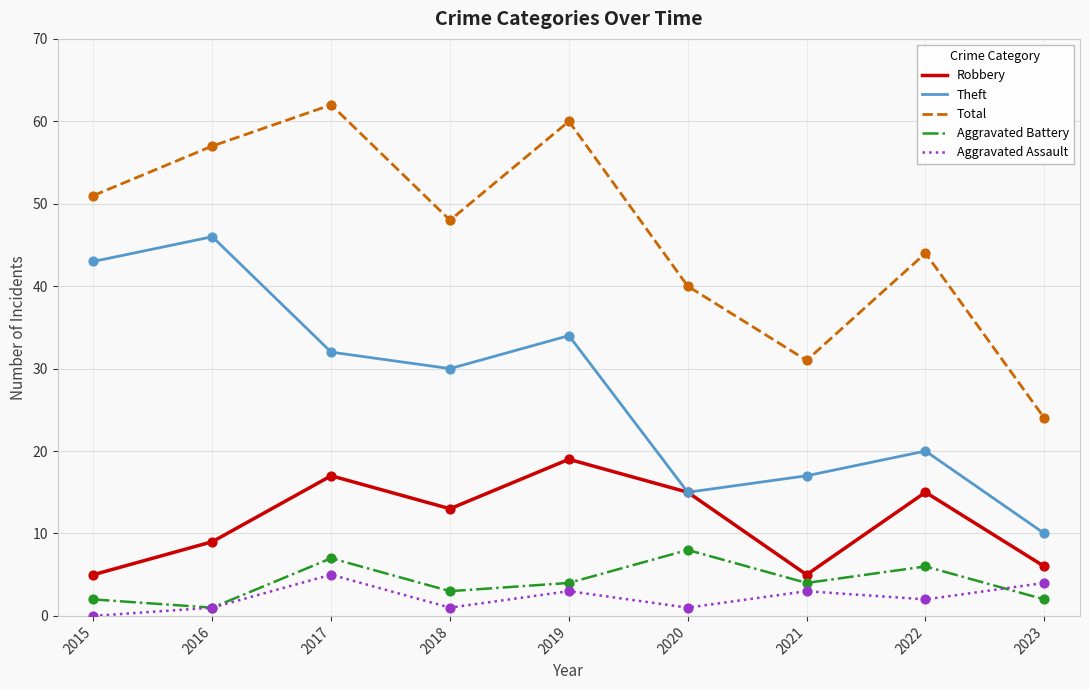

What is the difference between the highest and lowest values at 2022?

42